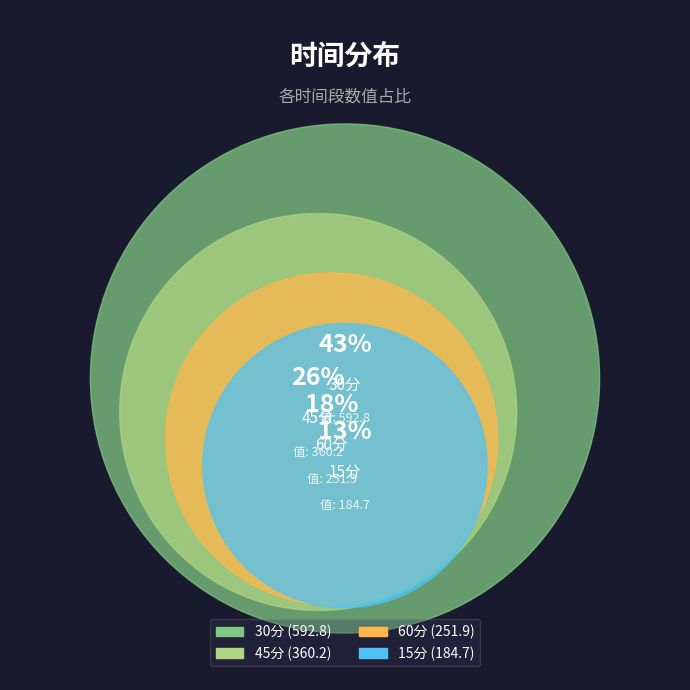

Is it true that 30分 is 32% of the pie?

False